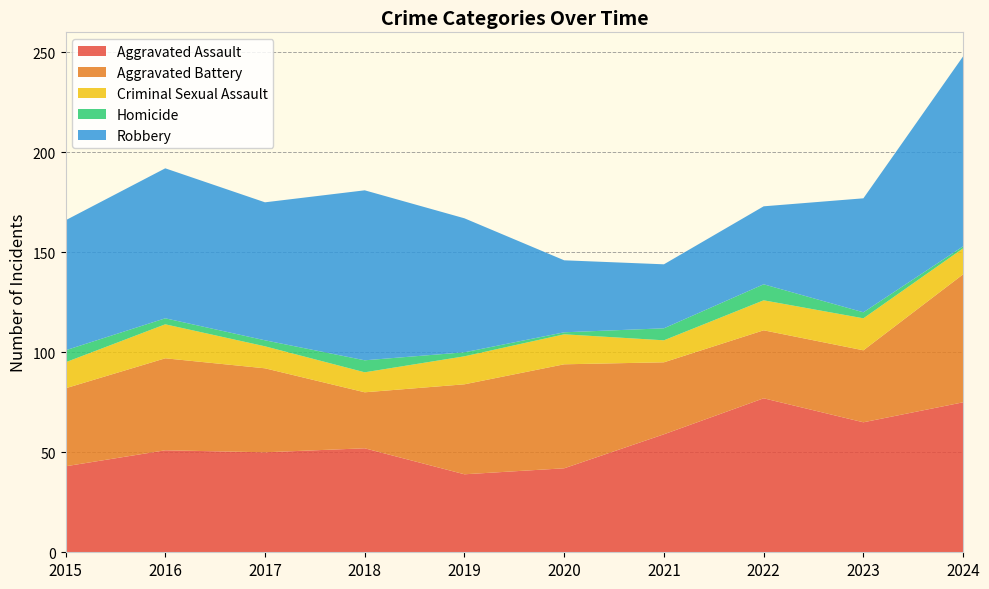

Reading left to right, list all the values displayed in this chart.

Aggravated Assault: 2015=43	2016=51	2017=50	2018=52	2019=39	2020=42	2021=59	2022=77	2023=65	2024=75
Aggravated Battery: 2015=39	2016=46	2017=42	2018=28	2019=45	2020=52	2021=36	2022=34	2023=36	2024=64
Criminal Sexual Assault: 2015=13	2016=17	2017=11	2018=10	2019=14	2020=15	2021=11	2022=15	2023=16	2024=13
Homicide: 2015=6	2016=3	2017=3	2018=6	2019=2	2020=1	2021=6	2022=8	2023=3	2024=1
Robbery: 2015=65	2016=75	2017=69	2018=85	2019=67	2020=36	2021=32	2022=39	2023=57	2024=95